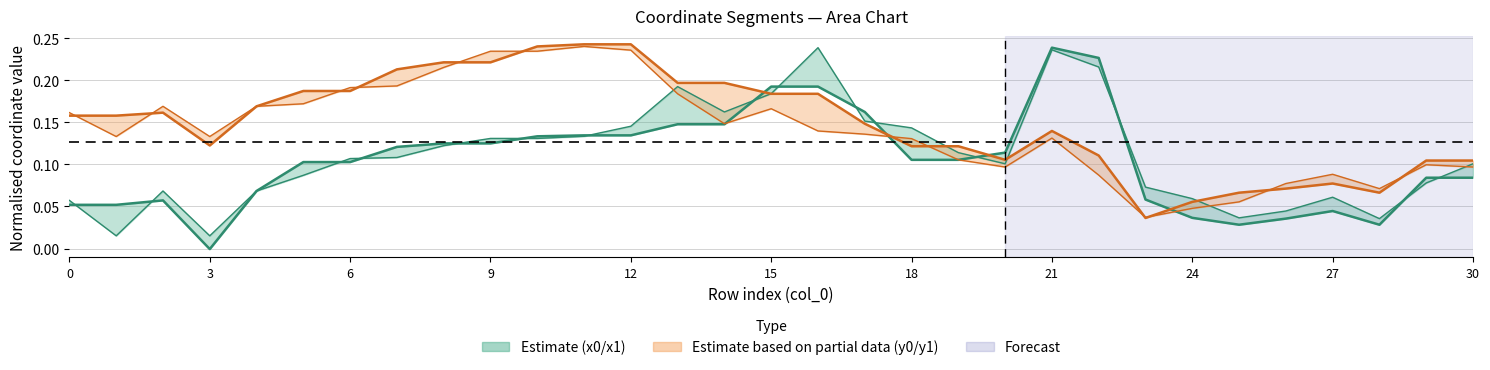

True or false: x0 has a value of 0.2 at 19.

False